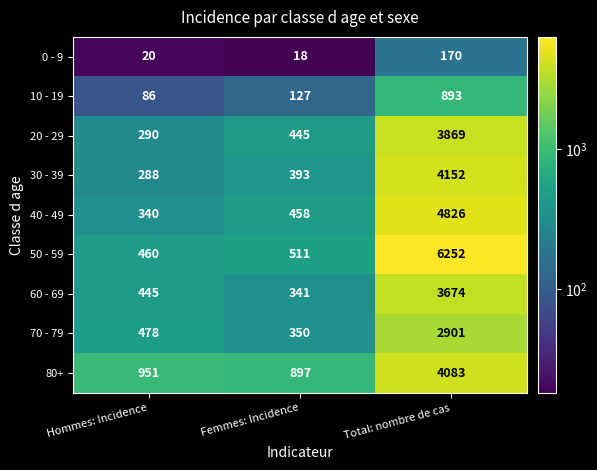

What is the difference between the highest and lowest values at Total: nombre de cas?

6082